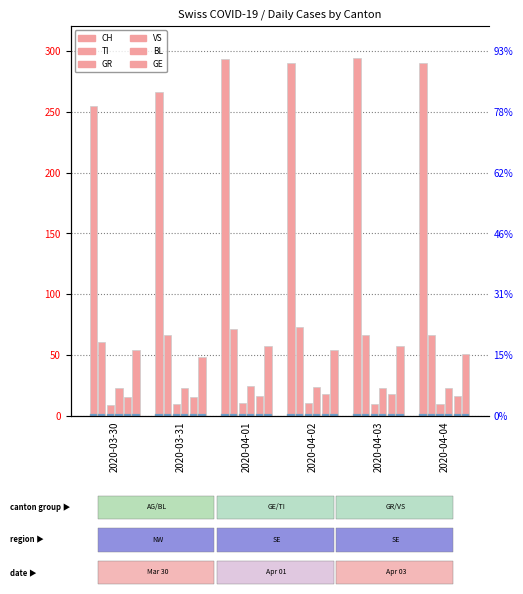

Rank the series at 2020-03-30 from lowest to highest value.

GR, BL, VS, GE, TI, CH